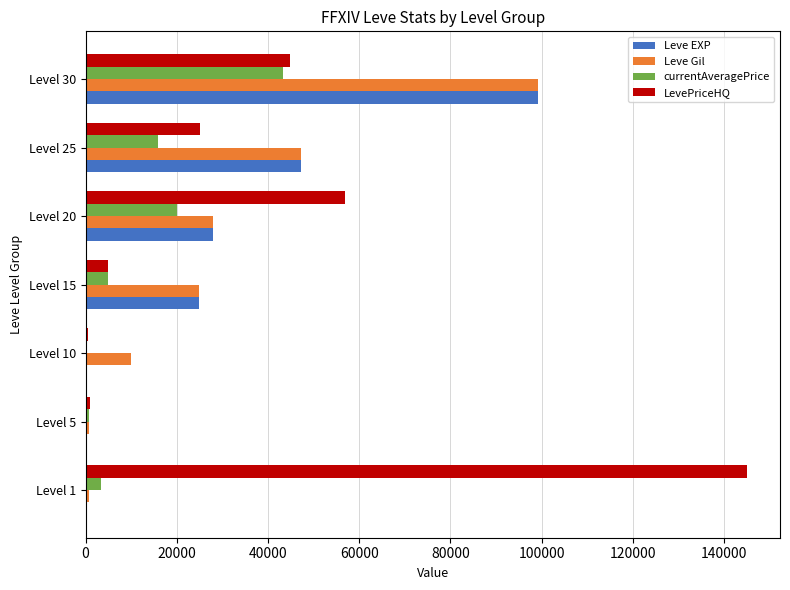

Where is Leve Gil nearest to the value 49955?

Level 25